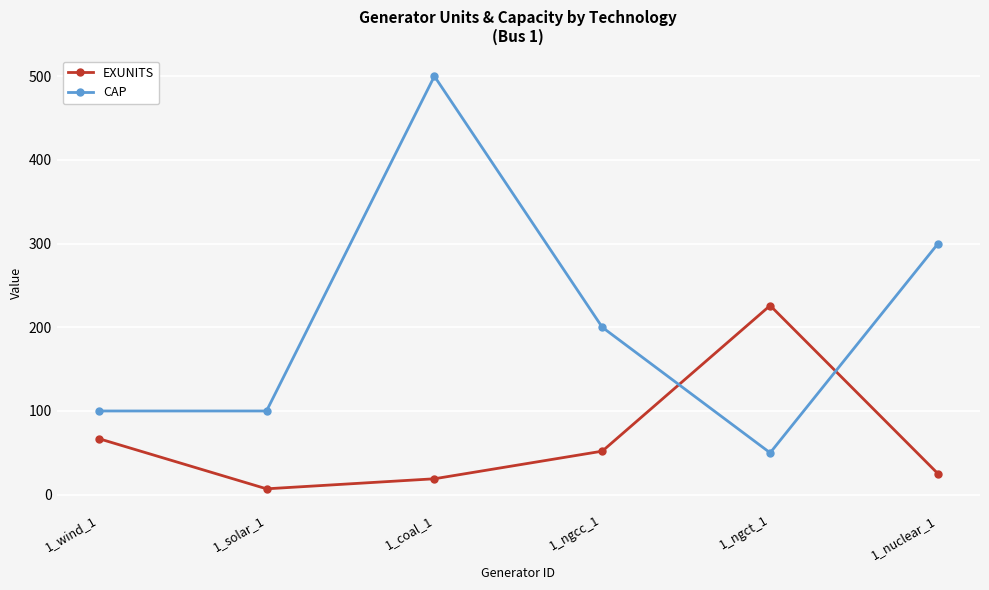

Rank the series by their average value, from lowest to highest.

EXUNITS, CAP